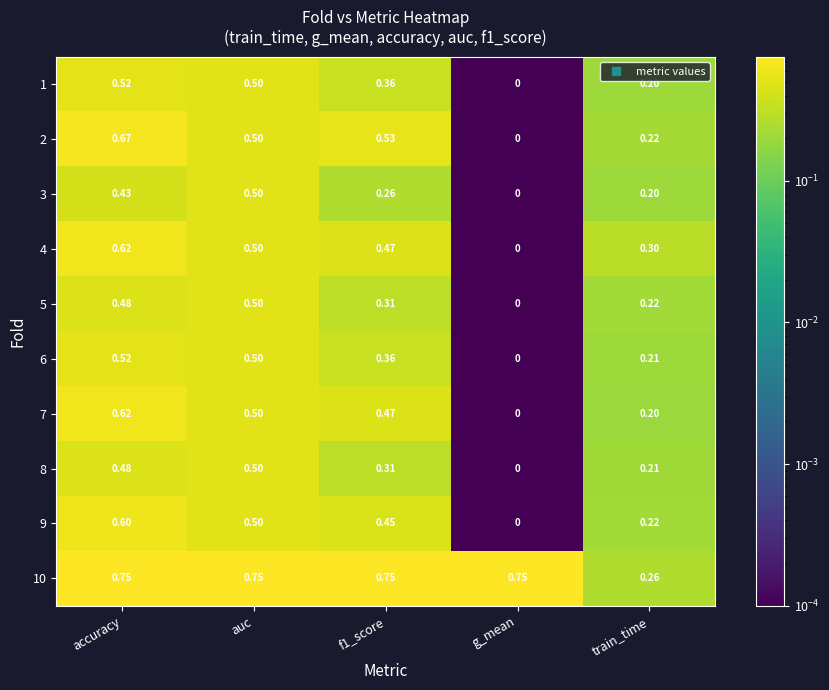

At which category is the sum across all series the highest?

accuracy